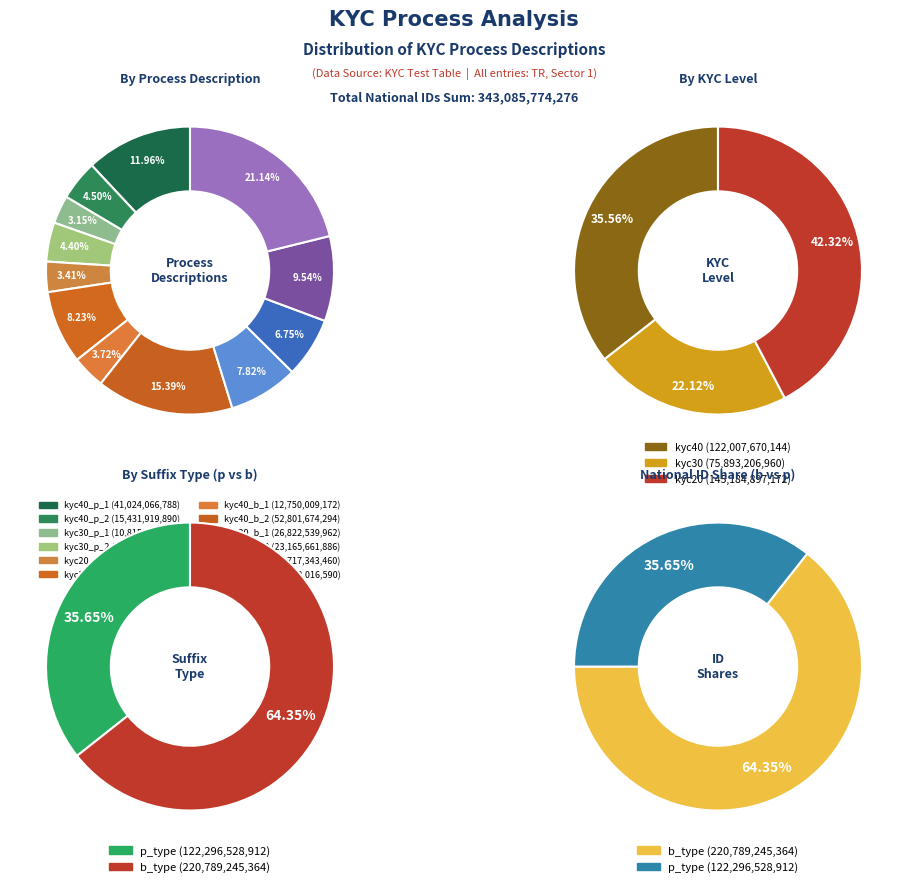

Is it true that kyc40_p_2 is 4% of the pie?

True